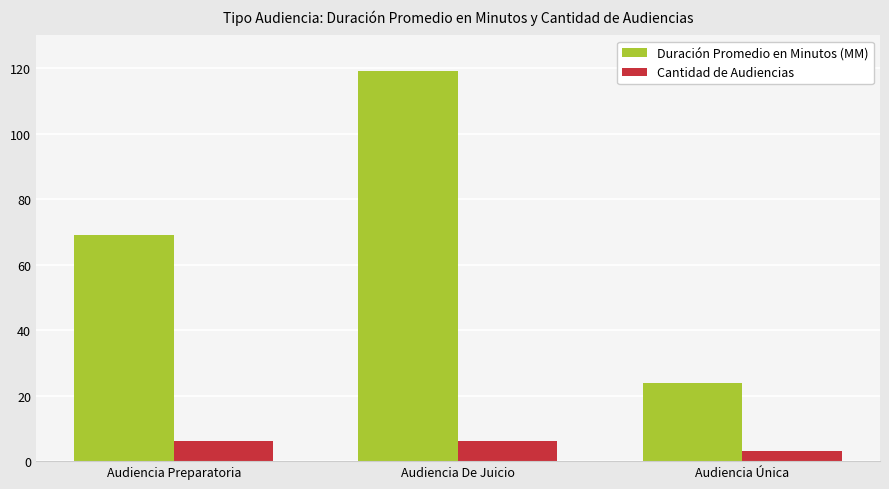

Read the Cantidad de Audiencias value at Audiencia Preparatoria.

6